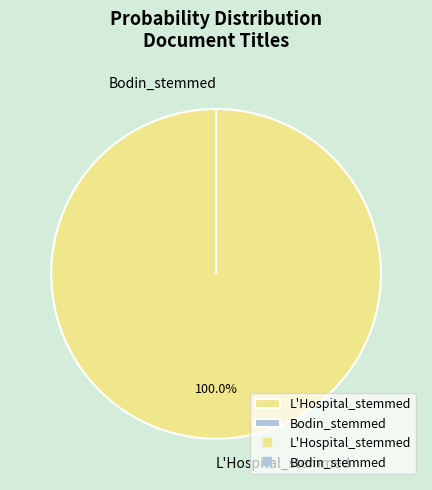

What percentage do L'Hospital_stemmed and Bodin_stemmed together represent?

100.0%